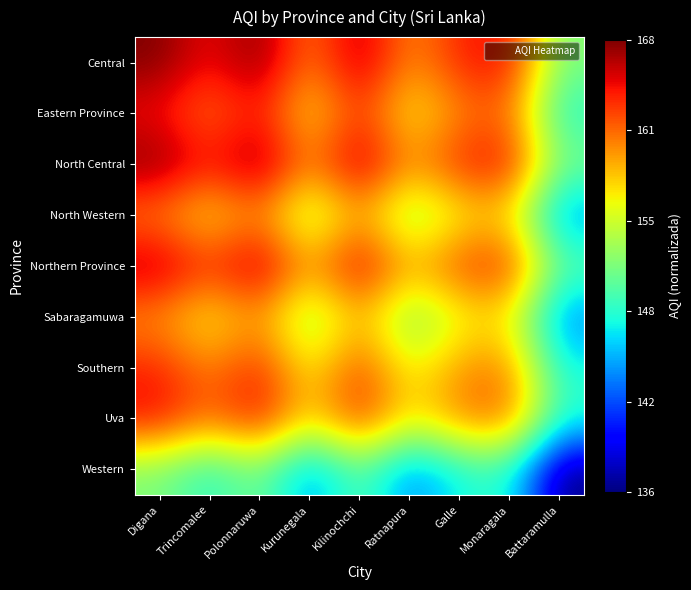

Reading right to left, what are all the values shown in this chart?

Central: Battaramulla=0.5	Monaragala=0.9	Galle=0.9	Ratnapura=0.8	Kilinochchi=1.0	Kurunegala=0.8	Polonnaruwa=1.0	Trincomalee=0.9	Digana=1.0
Eastern Province: Battaramulla=0.4	Monaragala=0.8	Galle=0.8	Ratnapura=0.6	Kilinochchi=0.9	Kurunegala=0.7	Polonnaruwa=0.9	Trincomalee=0.8	Digana=0.9
North Central: Battaramulla=0.5	Monaragala=0.9	Galle=0.9	Ratnapura=0.8	Kilinochchi=1.0	Kurunegala=0.8	Polonnaruwa=1.0	Trincomalee=0.9	Digana=1.0
North Western: Battaramulla=0.3	Monaragala=0.7	Galle=0.6	Ratnapura=0.5	Kilinochchi=0.7	Kurunegala=0.5	Polonnaruwa=0.8	Trincomalee=0.7	Digana=0.8
Northern Province: Battaramulla=0.5	Monaragala=0.9	Galle=0.8	Ratnapura=0.7	Kilinochchi=0.9	Kurunegala=0.7	Polonnaruwa=1.0	Trincomalee=0.9	Digana=1.0
Sabaragamuwa: Battaramulla=0.2	Monaragala=0.7	Galle=0.6	Ratnapura=0.5	Kilinochchi=0.7	Kurunegala=0.5	Polonnaruwa=0.8	Trincomalee=0.6	Digana=0.8
Southern: Battaramulla=0.4	Monaragala=0.8	Galle=0.8	Ratnapura=0.6	Kilinochchi=0.8	Kurunegala=0.6	Polonnaruwa=0.9	Trincomalee=0.8	Digana=0.9
Uva: Battaramulla=0.4	Monaragala=0.8	Galle=0.8	Ratnapura=0.7	Kilinochchi=0.9	Kurunegala=0.7	Polonnaruwa=0.9	Trincomalee=0.8	Digana=0.9
Western: Battaramulla=0.0	Monaragala=0.4	Galle=0.4	Ratnapura=0.2	Kilinochchi=0.5	Kurunegala=0.3	Polonnaruwa=0.5	Trincomalee=0.4	Digana=0.5